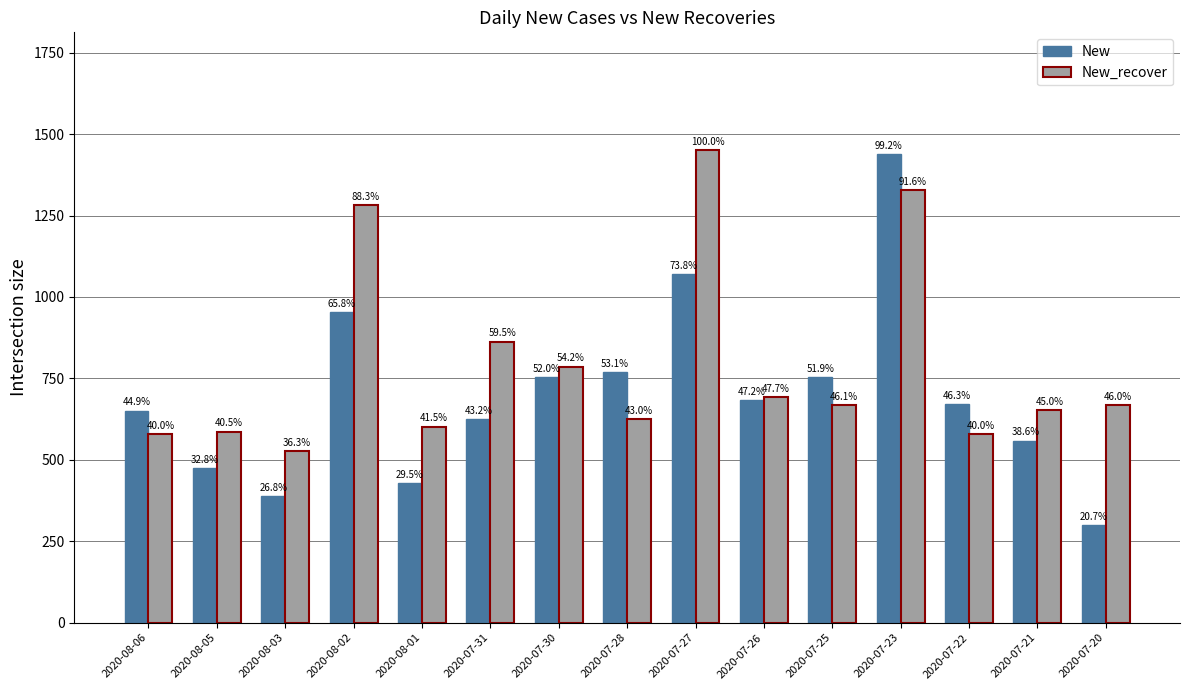

What is the difference between the maximum and minimum values in the New series?

1138